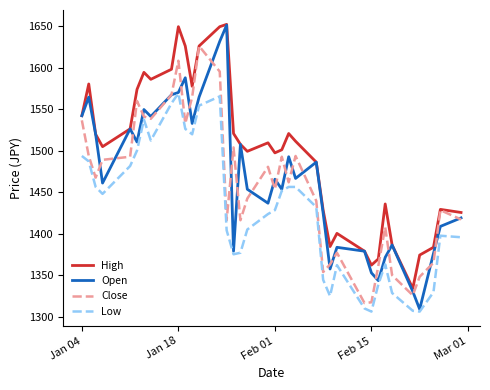

Does the chart display data point markers on the line(s)?

No